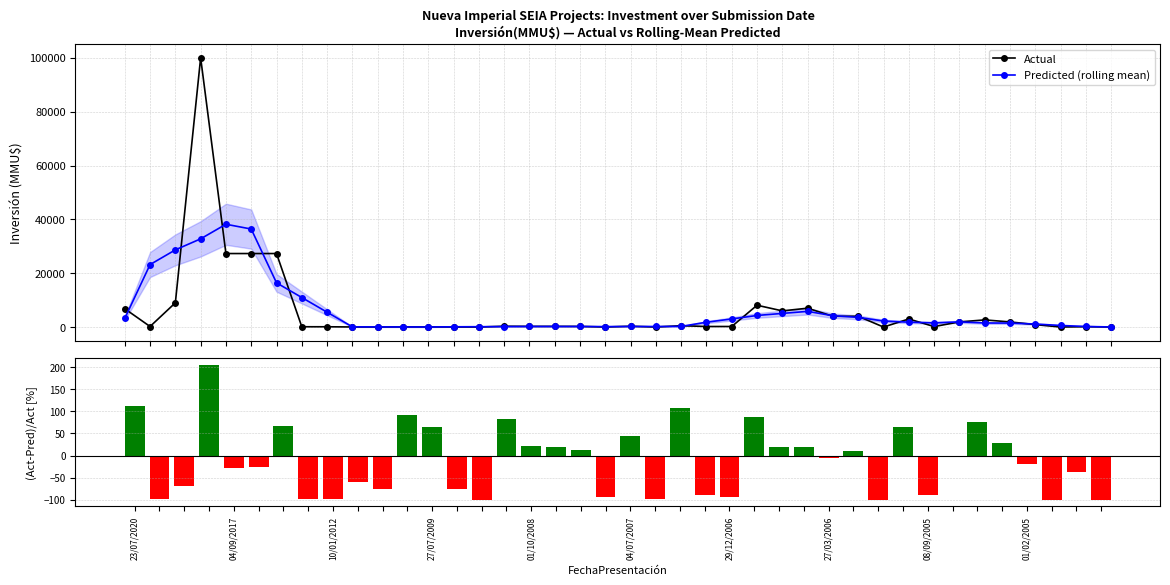

True or false: Predicted (rolling mean) has more than 0 points higher than both neighbors.

True